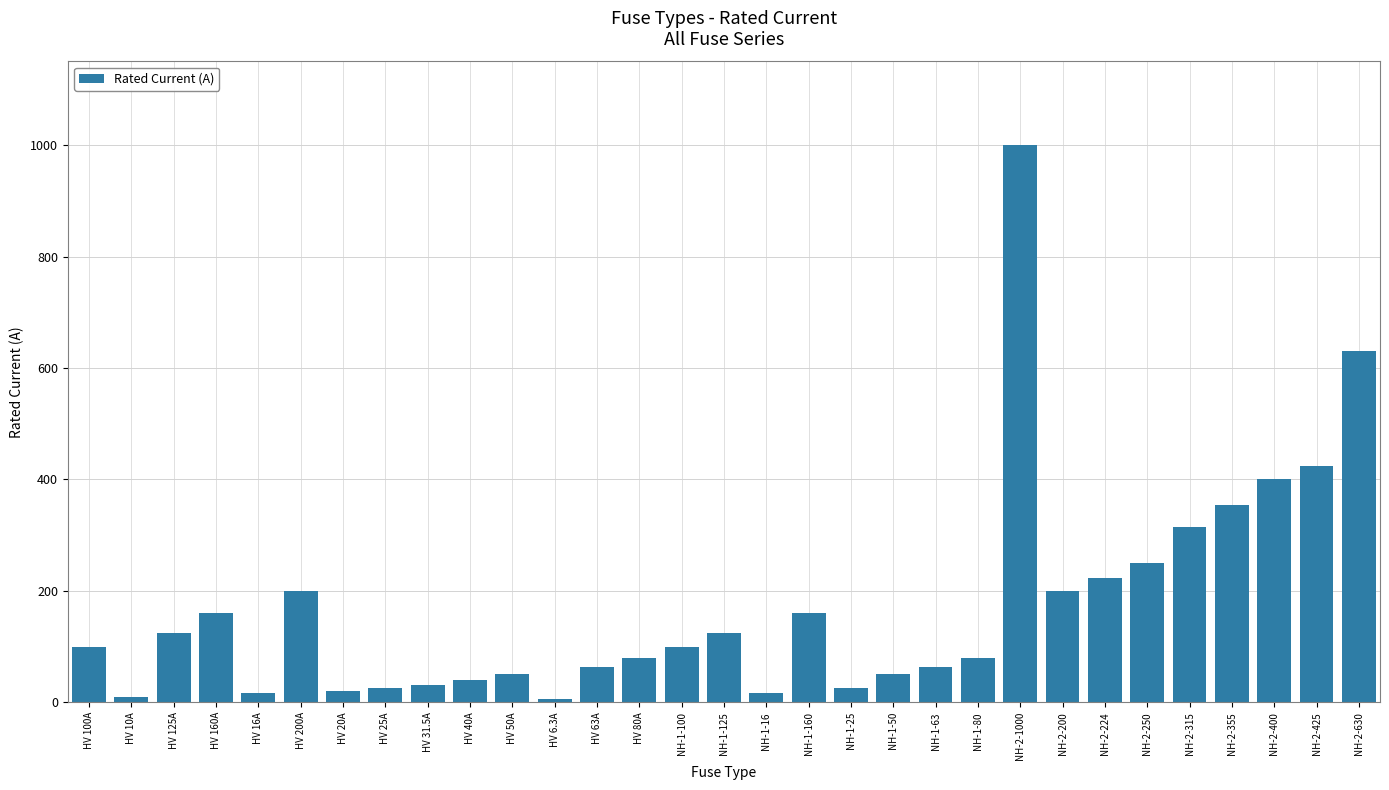

How many data points does each series have?

31